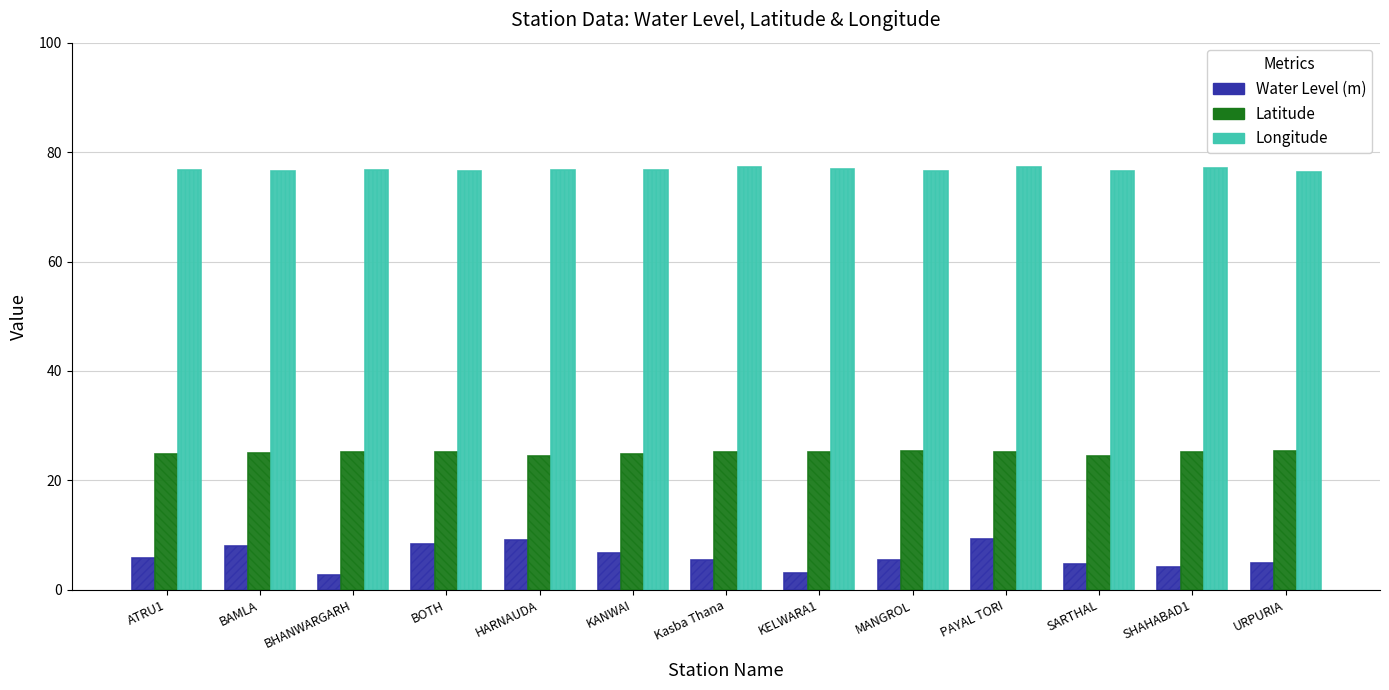

Rank the series by their average value, from lowest to highest.

Water Level (m), Latitude, Longitude